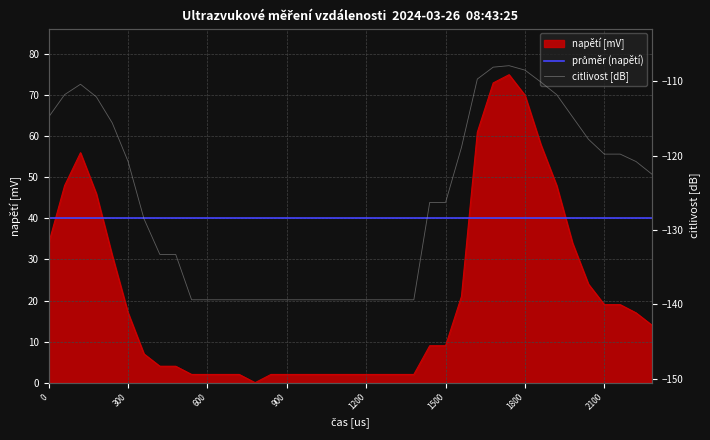

True or false: citlivost [dB] and napětí [mV] intersect in this chart.

False